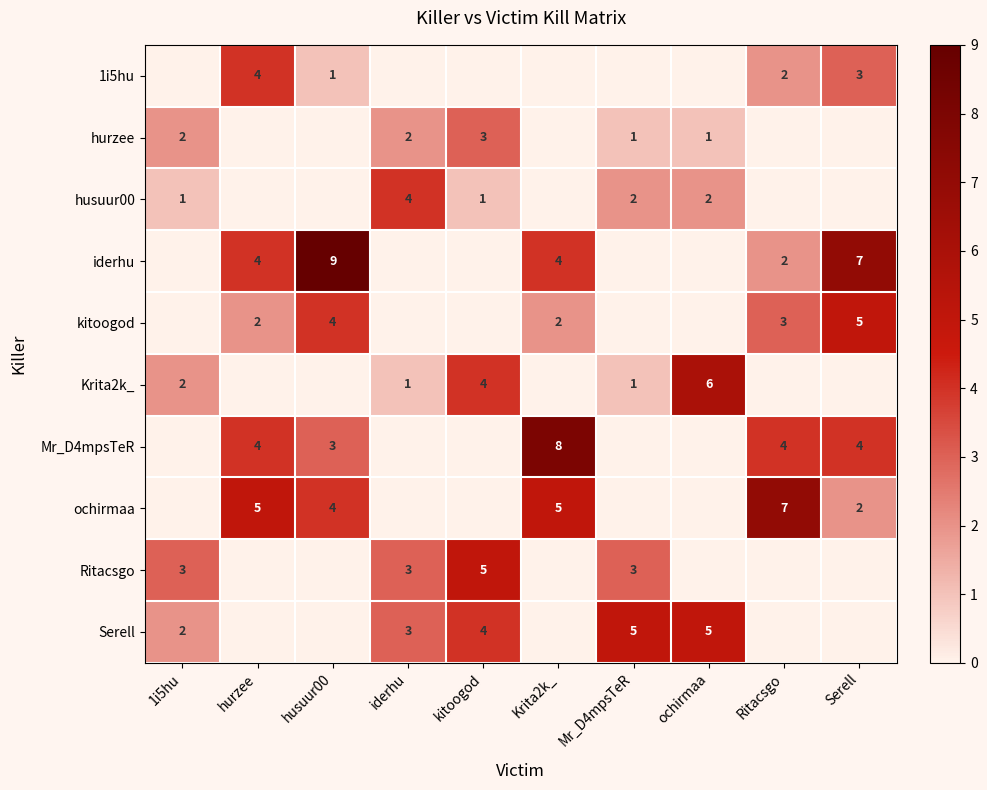

At how many categories does at least one series exceed 3?

9